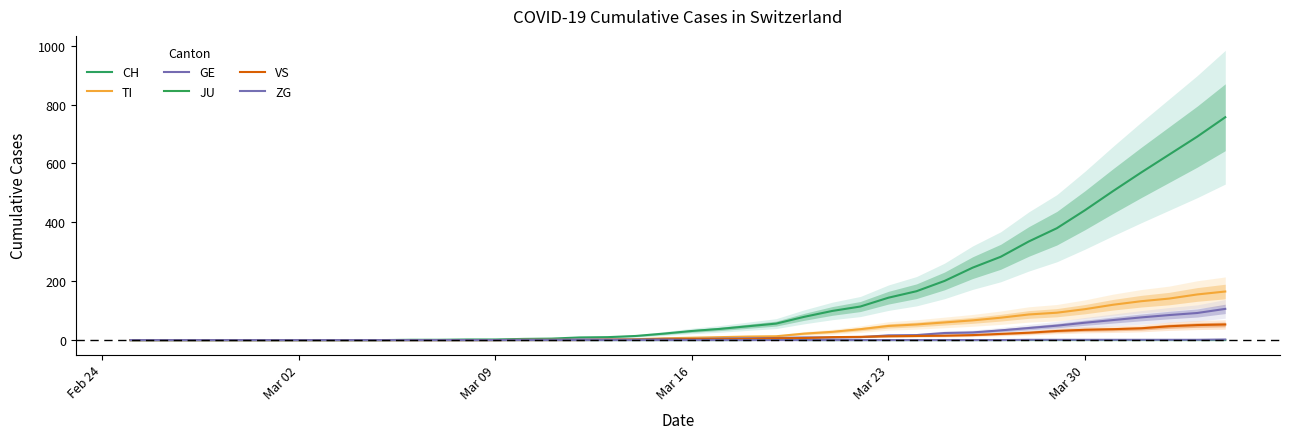

At how many categories does at least one series exceed 626?

3